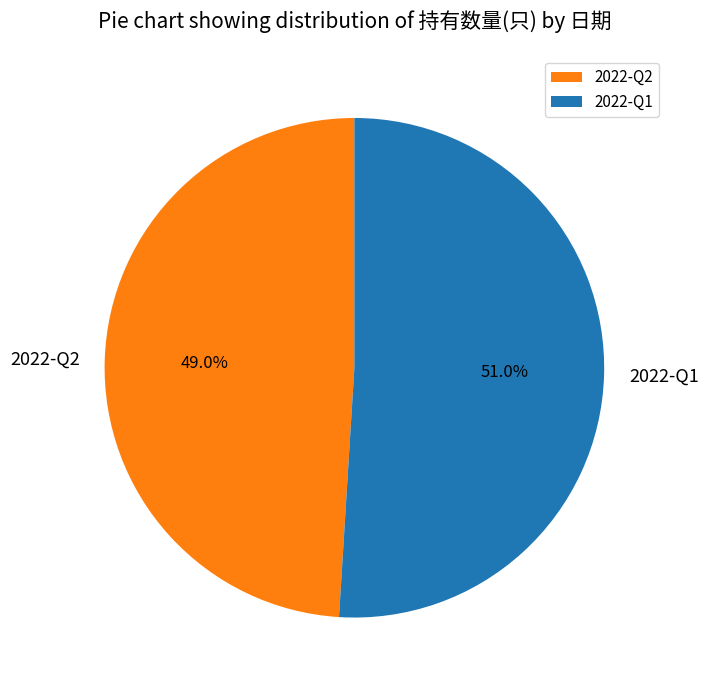

What portion of the pie excludes 2022-Q2?

51.0%